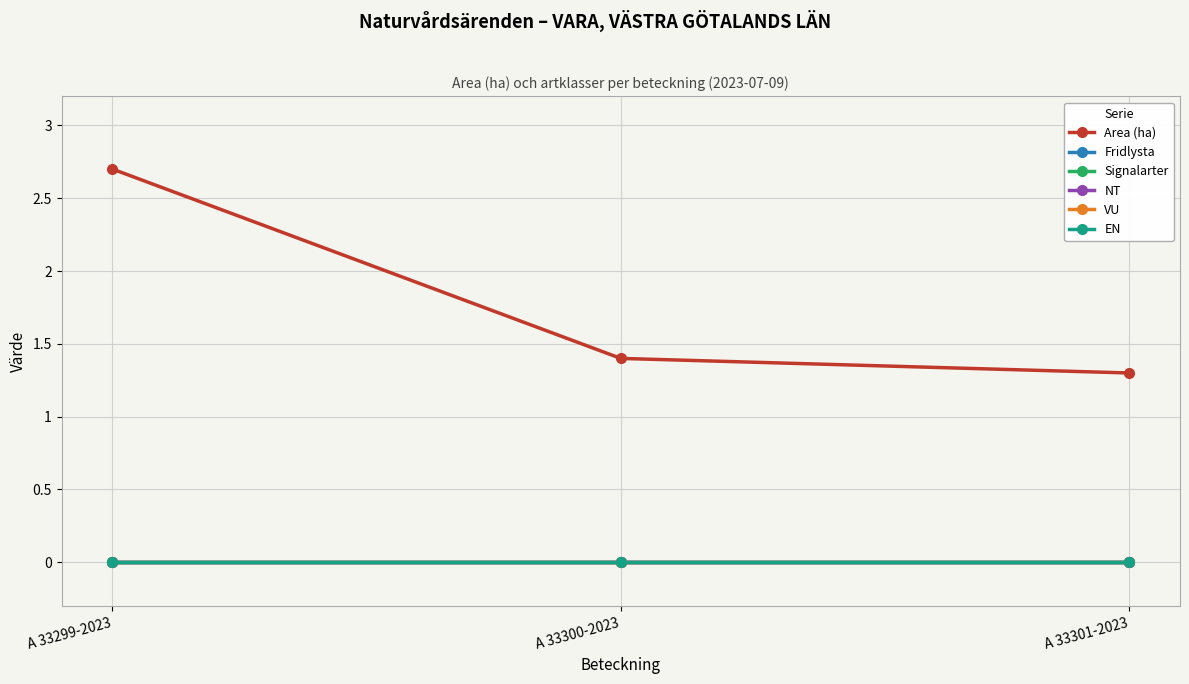

Rank the categories by VU value from highest to lowest.

A 33299-2023, A 33300-2023, A 33301-2023